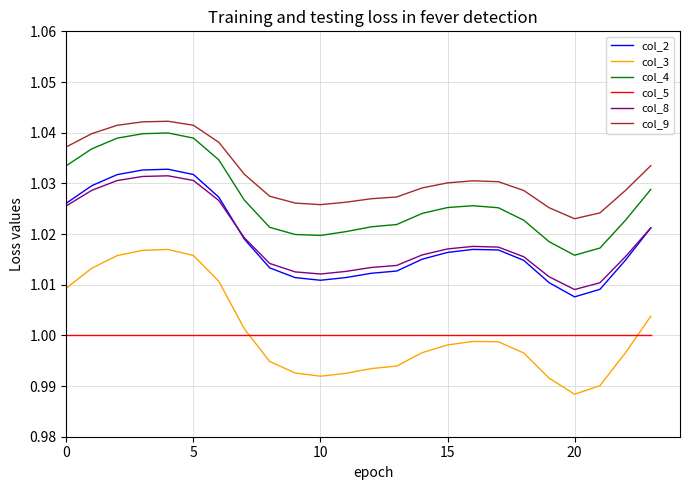

Count the number of data series in this chart.

6